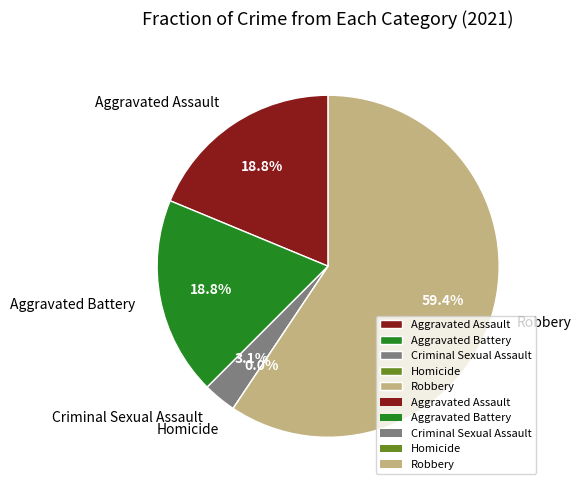

What is the largest slice in the pie chart?

Robbery